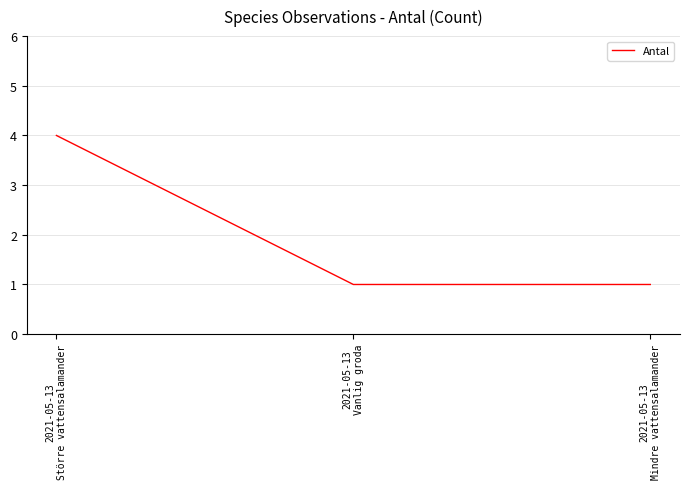

True or false: the data shows 0 at 2021-05-13
Mindre vattensalamander.

False